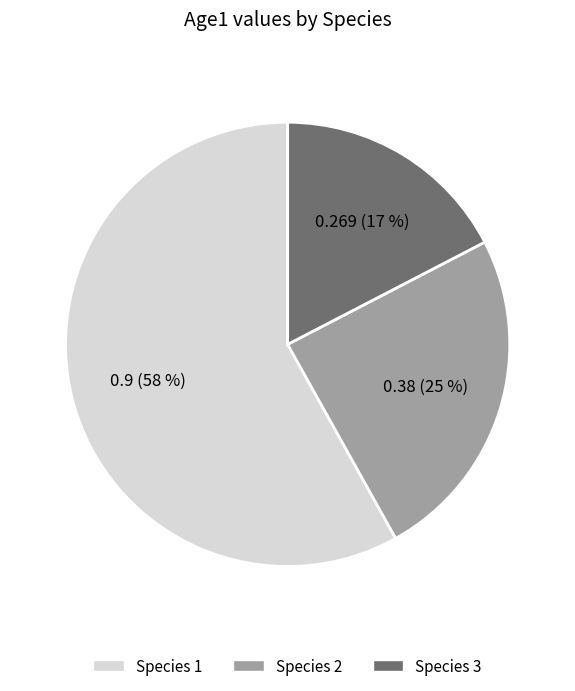

Which has a higher value, Species 1 or Species 2?

Species 1